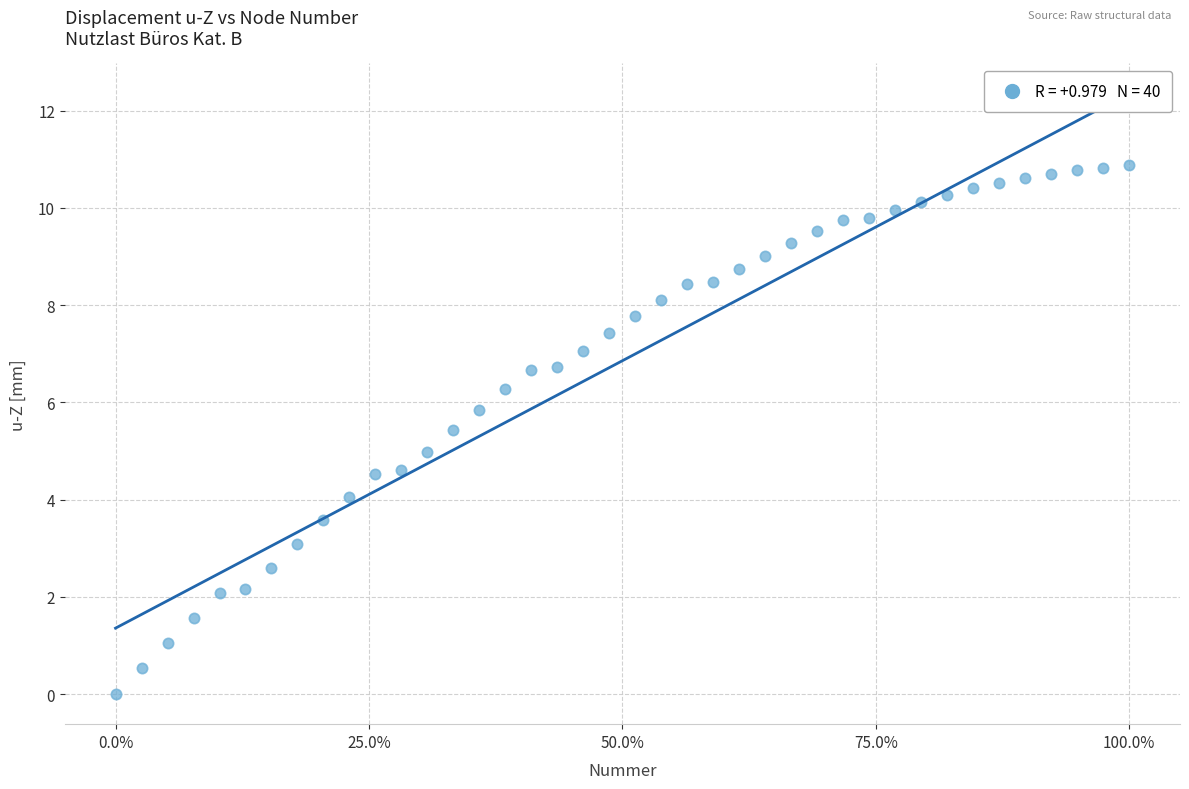

What is the range of Y values (max minus min)?

10.9